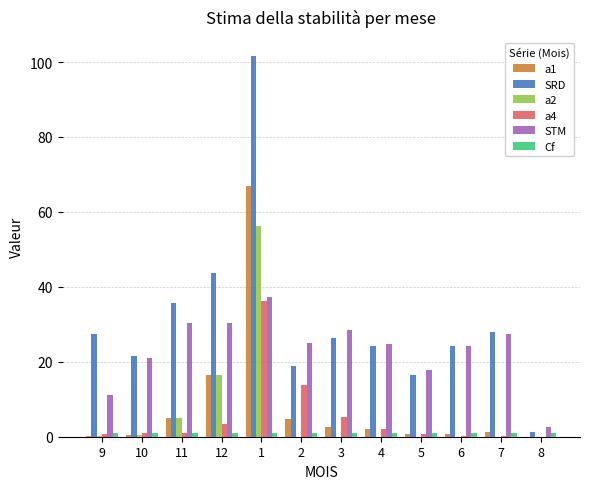

What is the spread (max minus min) of values at 1?

100.6